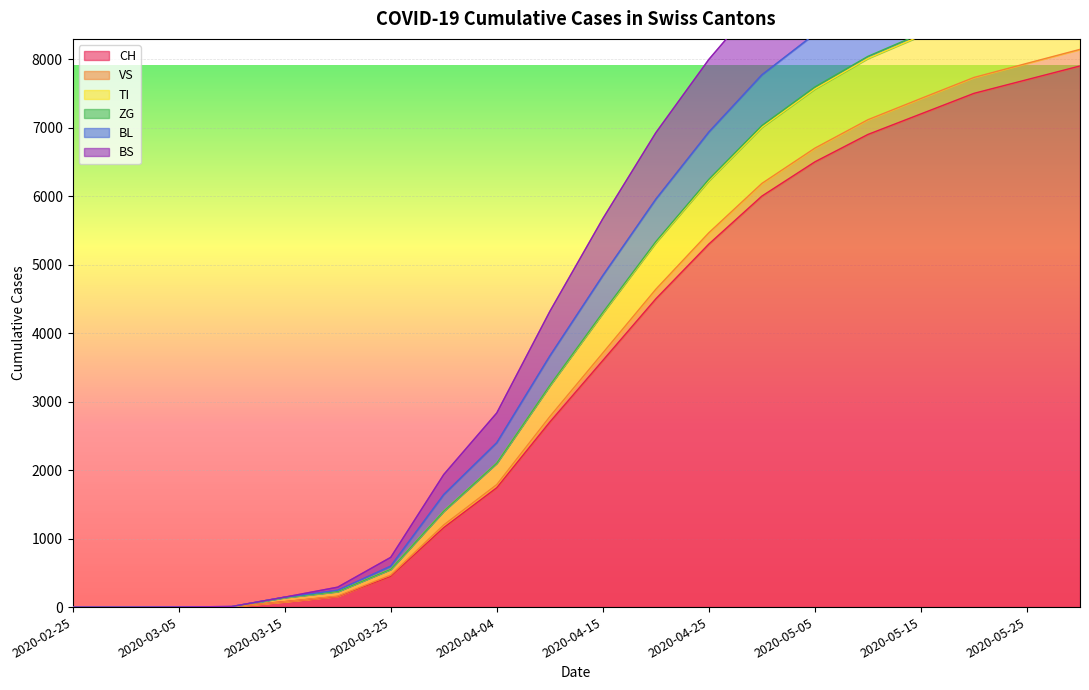

At which category is the sum across all series the highest?

2020-05-31